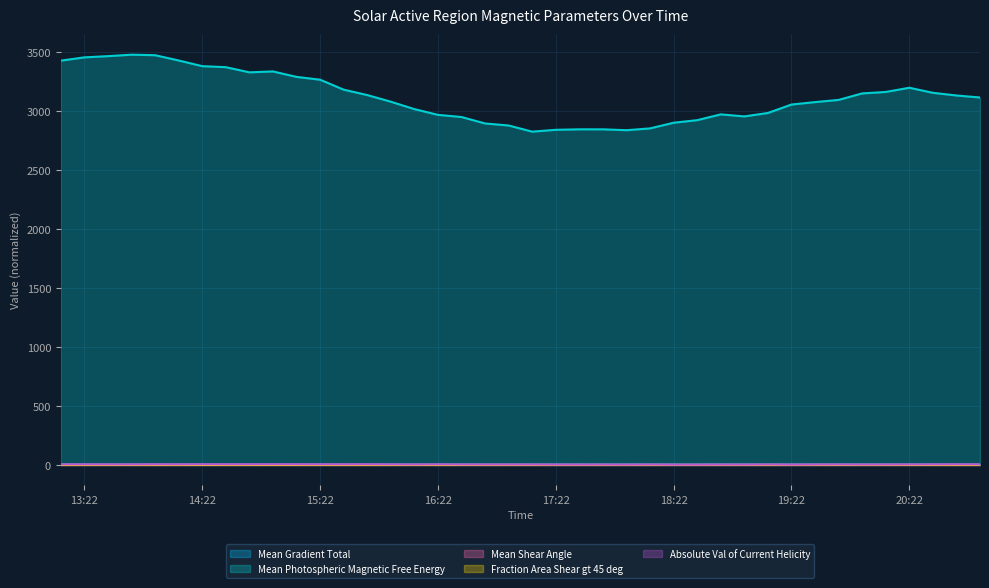

True or false: Mean Gradient Total and Mean Shear Angle cross at least once.

False